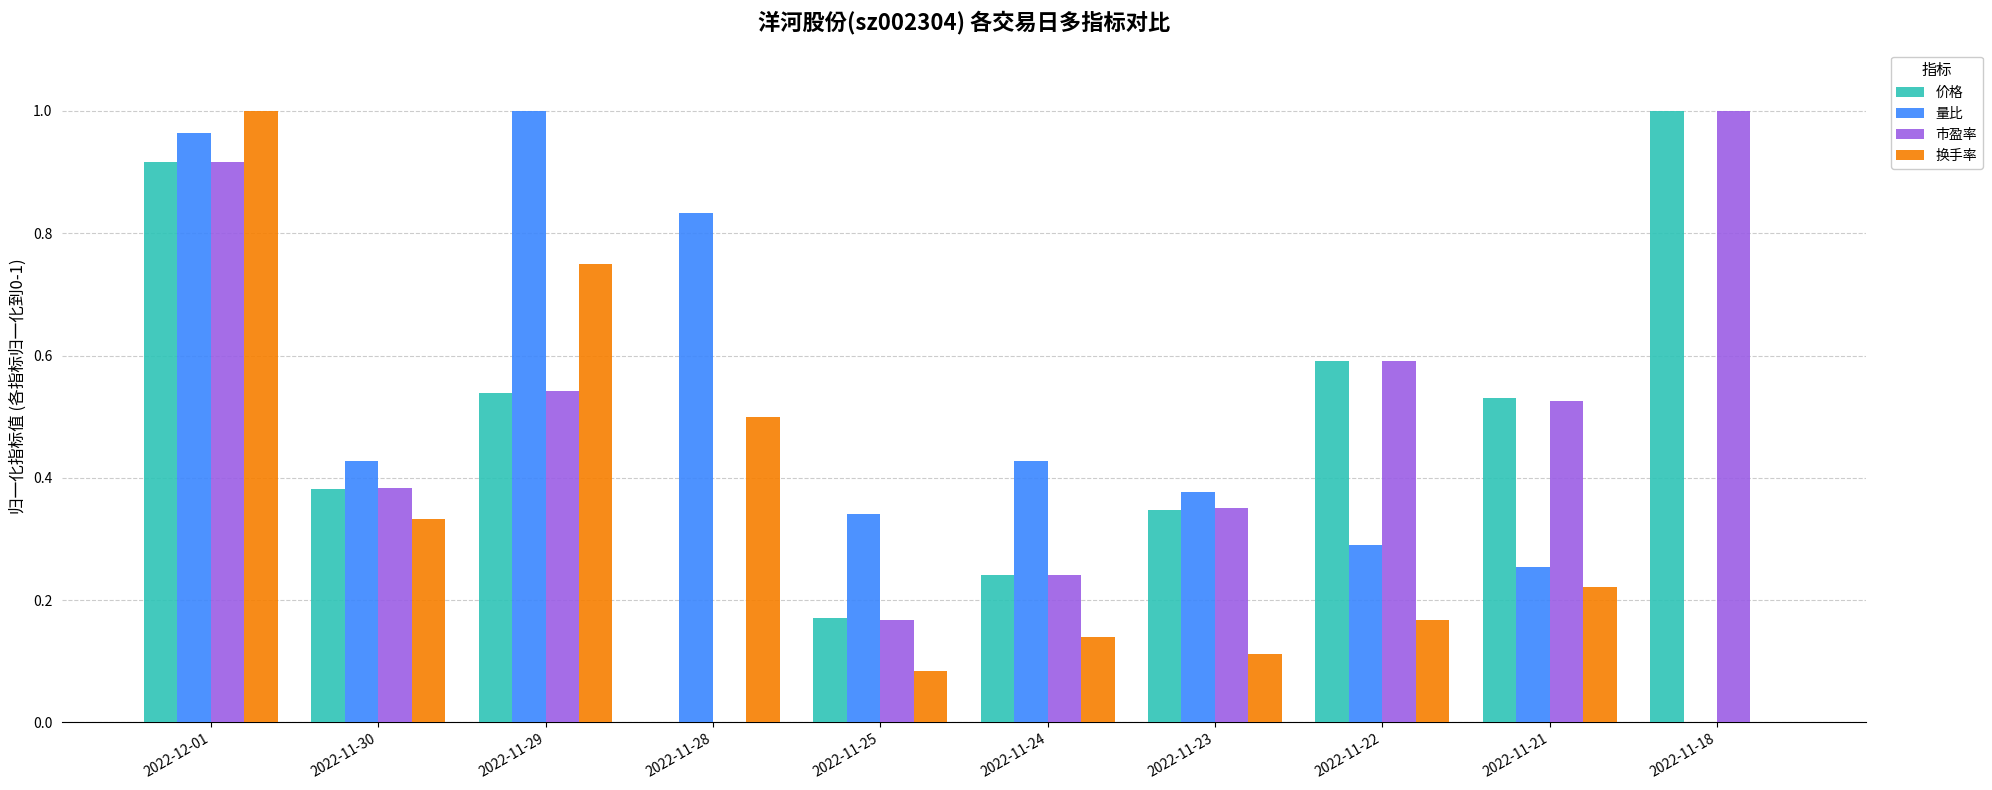

The value of 市盈率 at 2022-11-21 is 0.5. True or false?

True